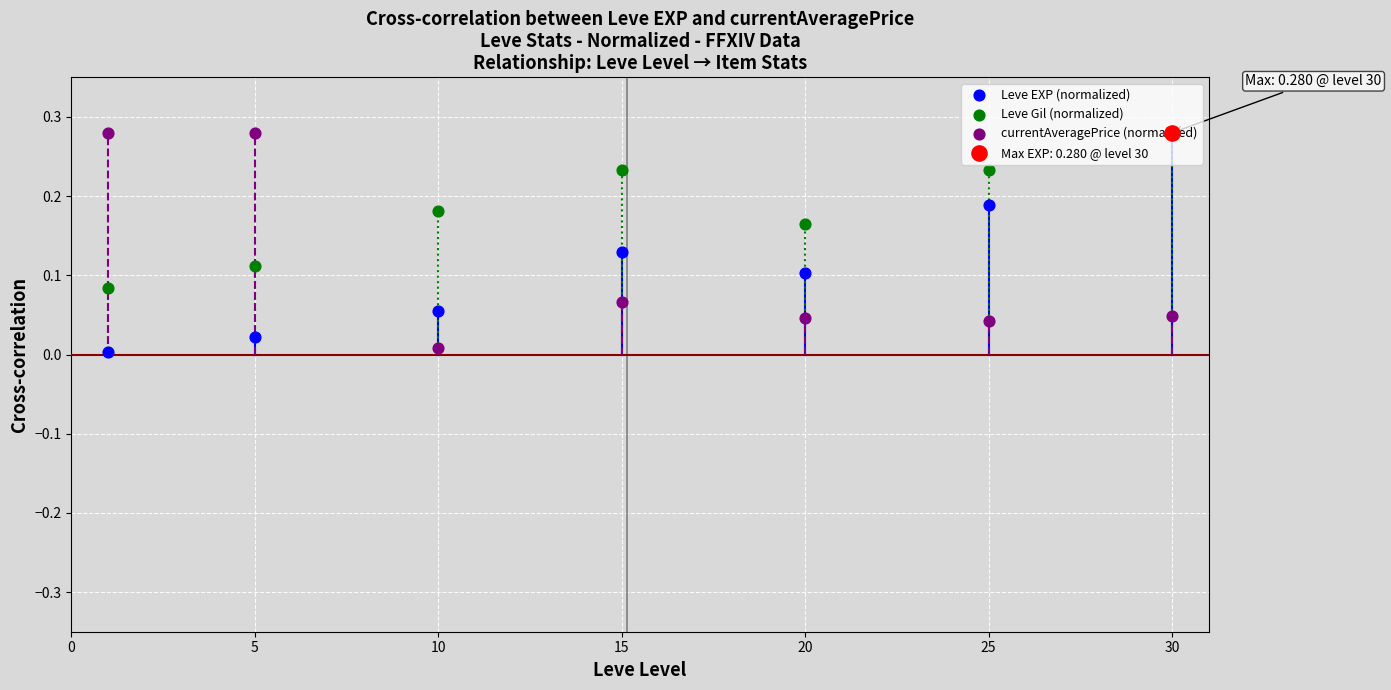

Which series has the largest Y range (max minus min)?

Leve EXP (normalized)